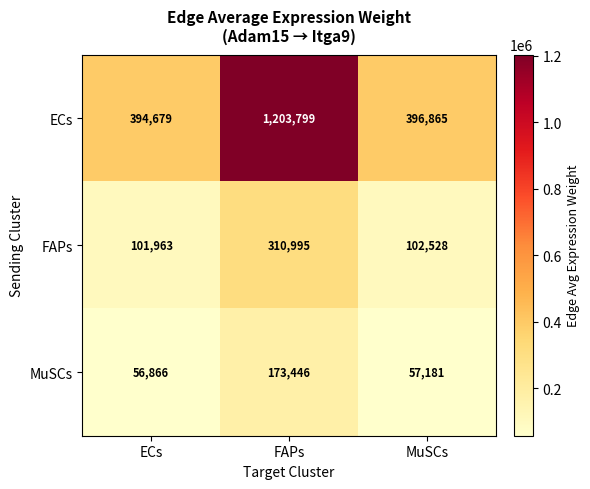

At FAPs, list the series in order from smallest to largest.

MuSCs, FAPs, ECs